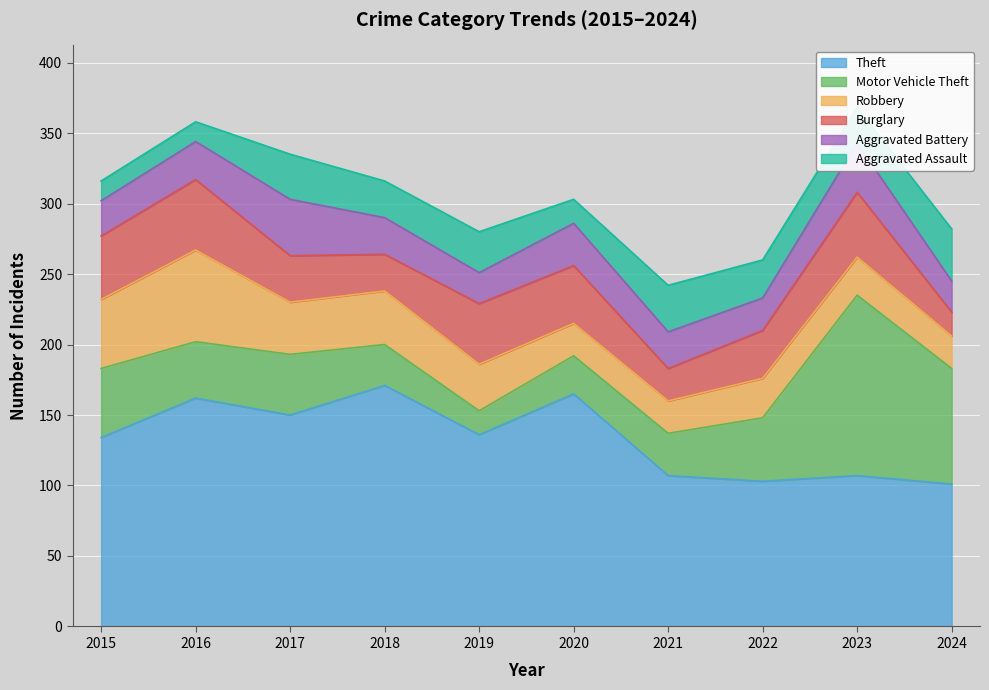

What is the total value across all series at 2023?

368